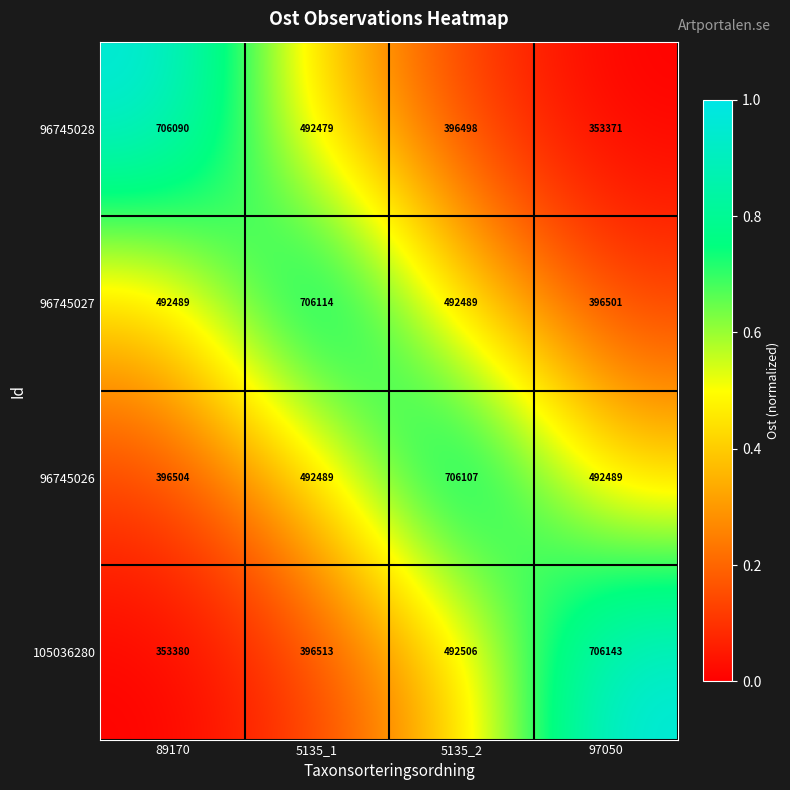

Which series has the widest spread of values?

105036280